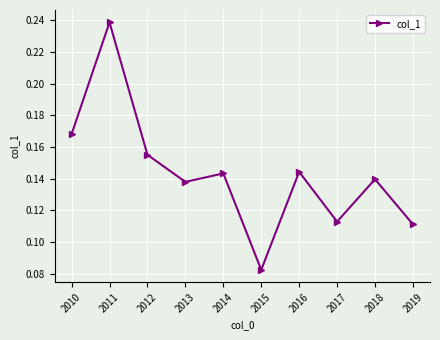

Does the chart display data point markers on the line(s)?

Yes